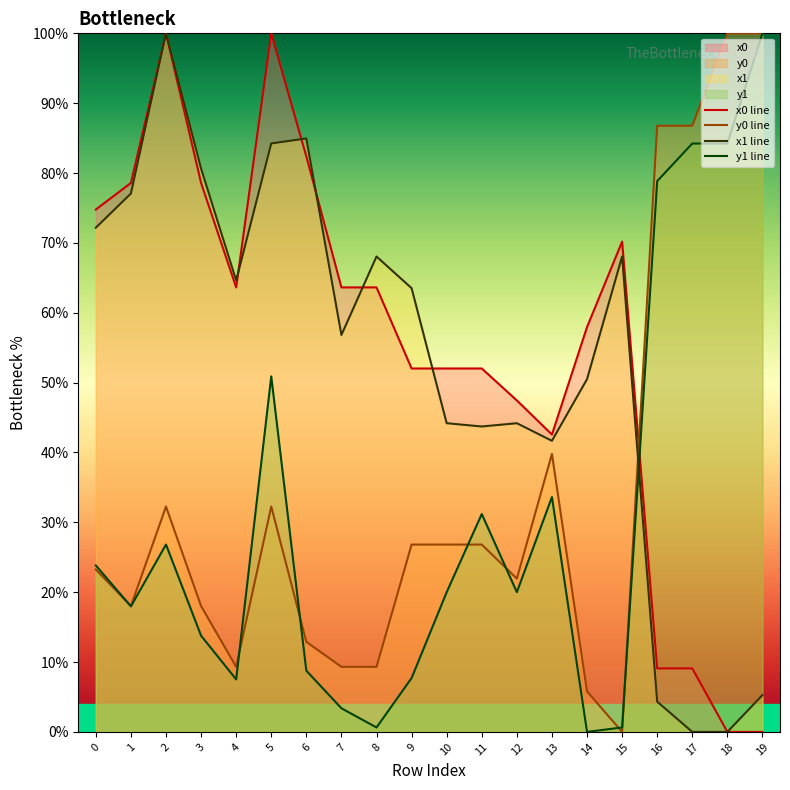

What is the sum of all x1 line values?

1054.0